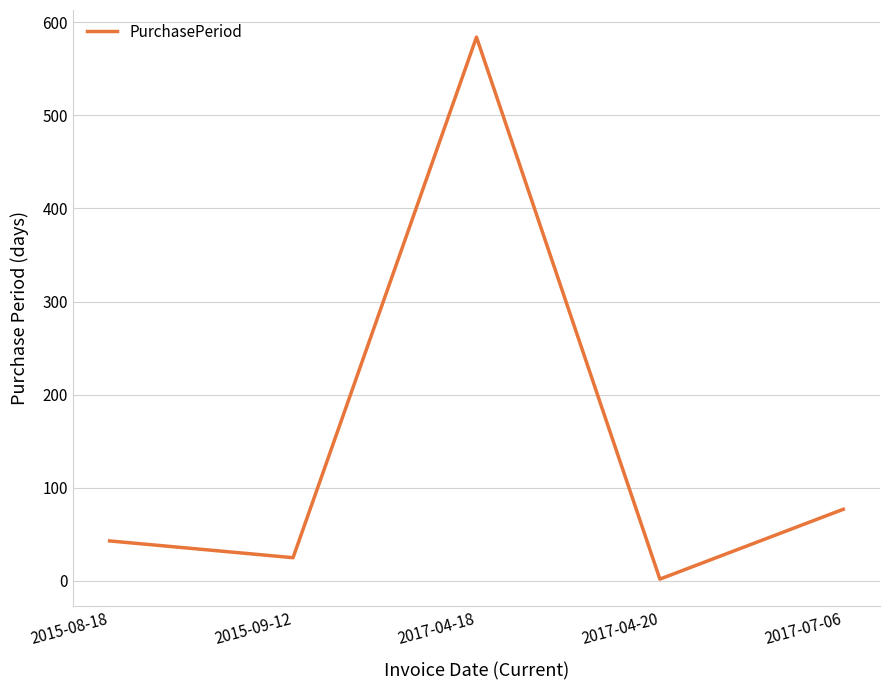

How many distinct data groups are displayed?

1